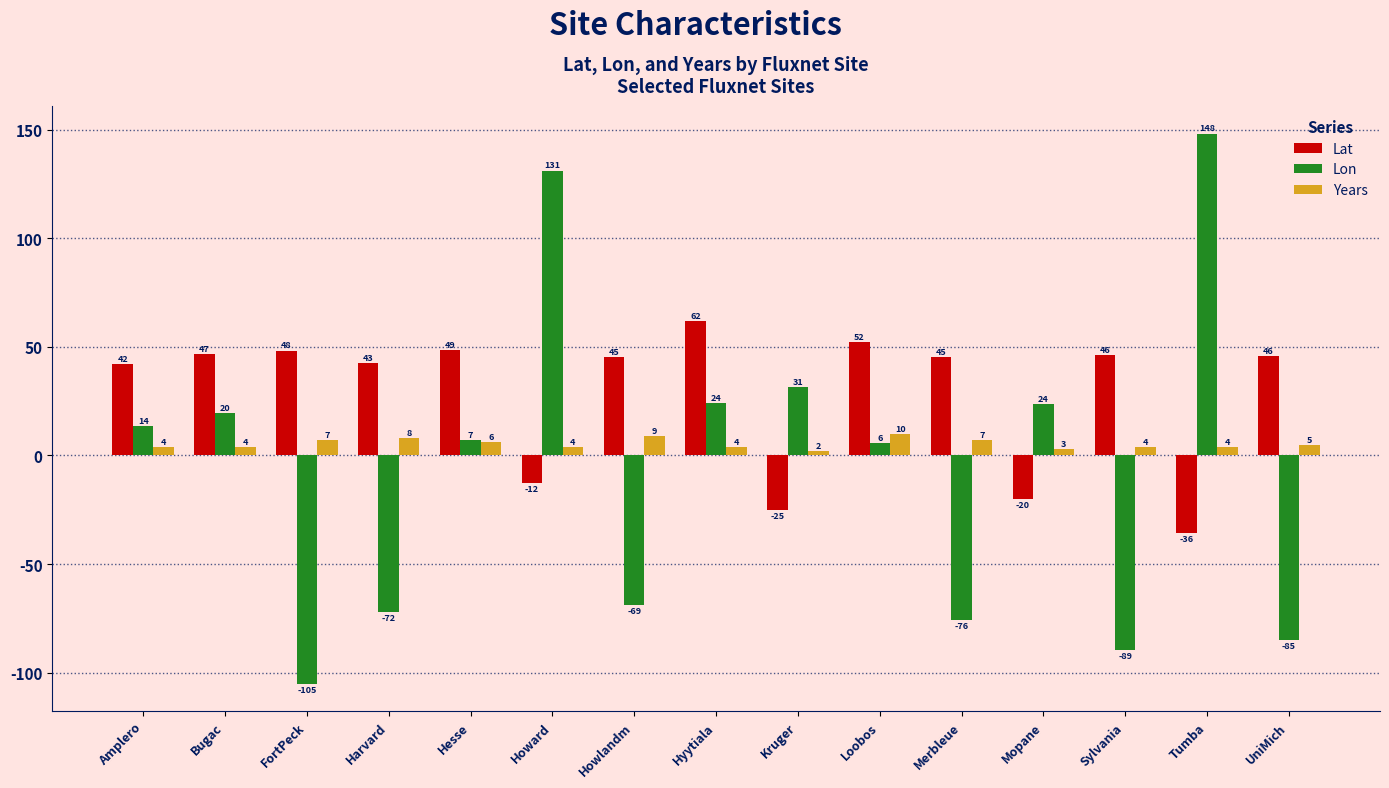

Which category has the lowest value across all series?

FortPeck